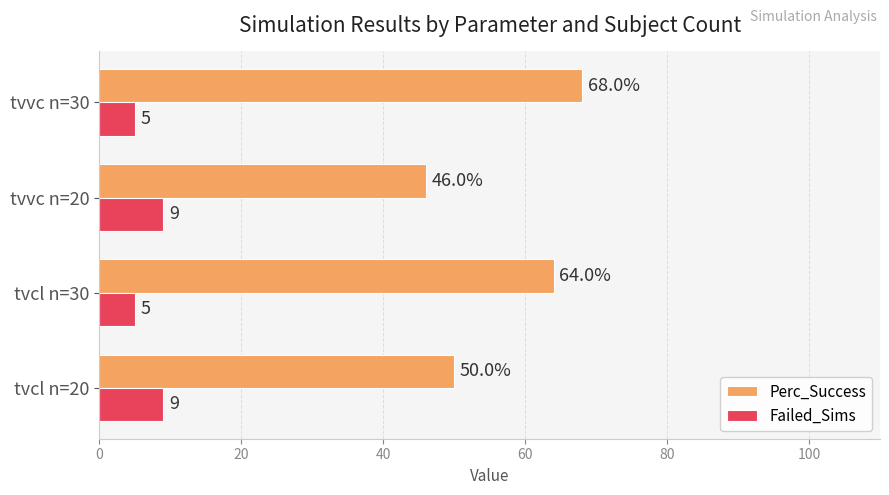

The value of Failed_Sims at tvvc n=30 is 5. True or false?

True